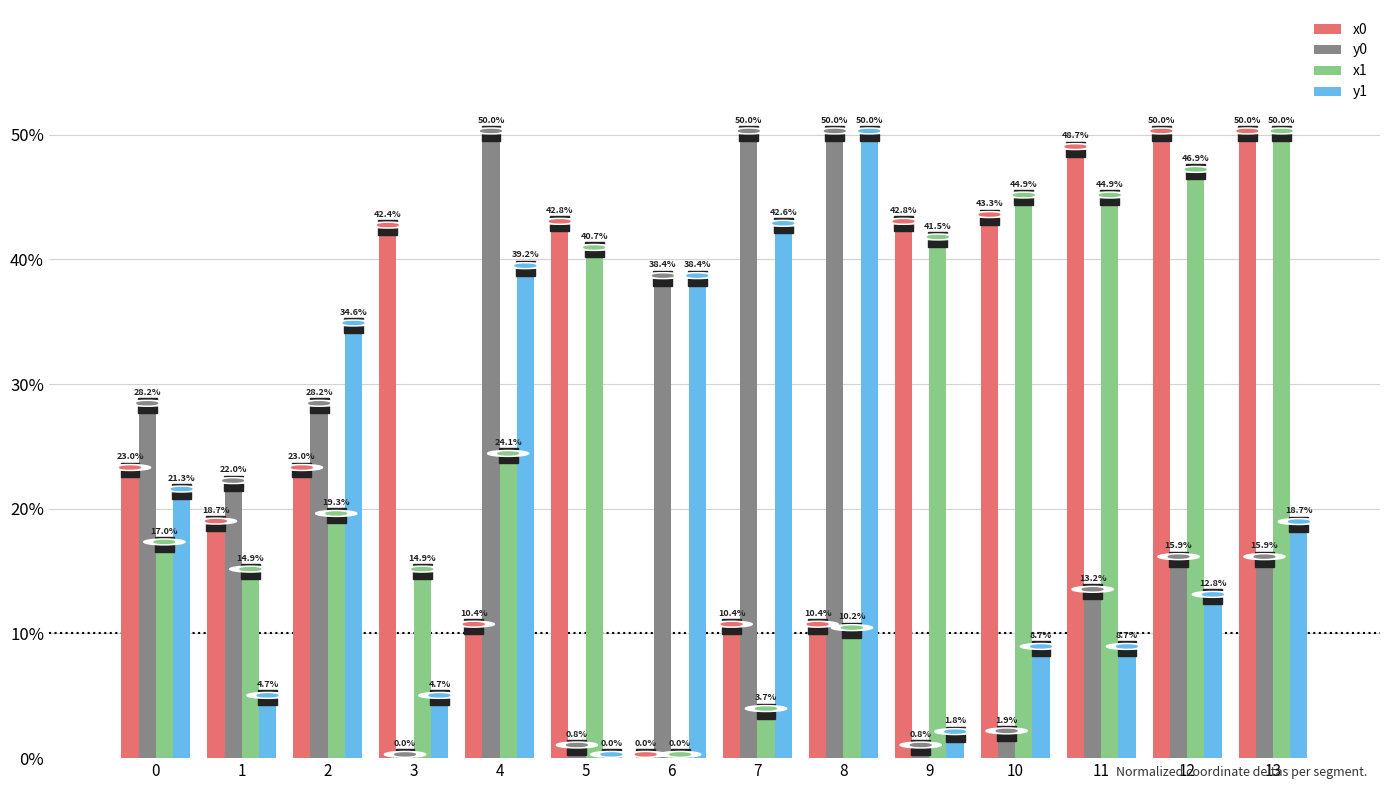

Which category has the highest value in the y1 series?

8